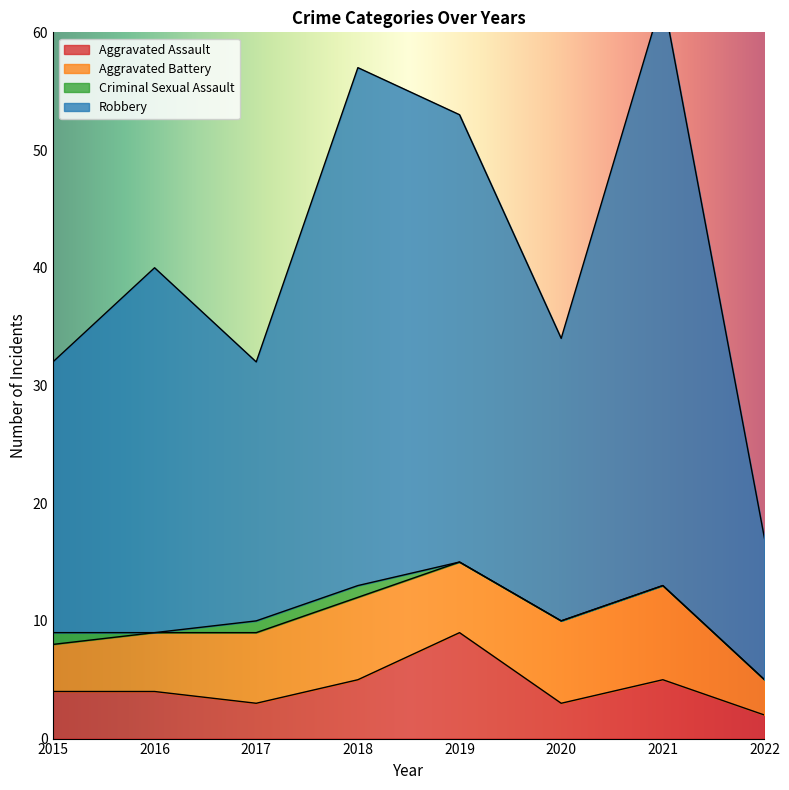

The Aggravated Assault series shows 3 at 2017. True or false?

True